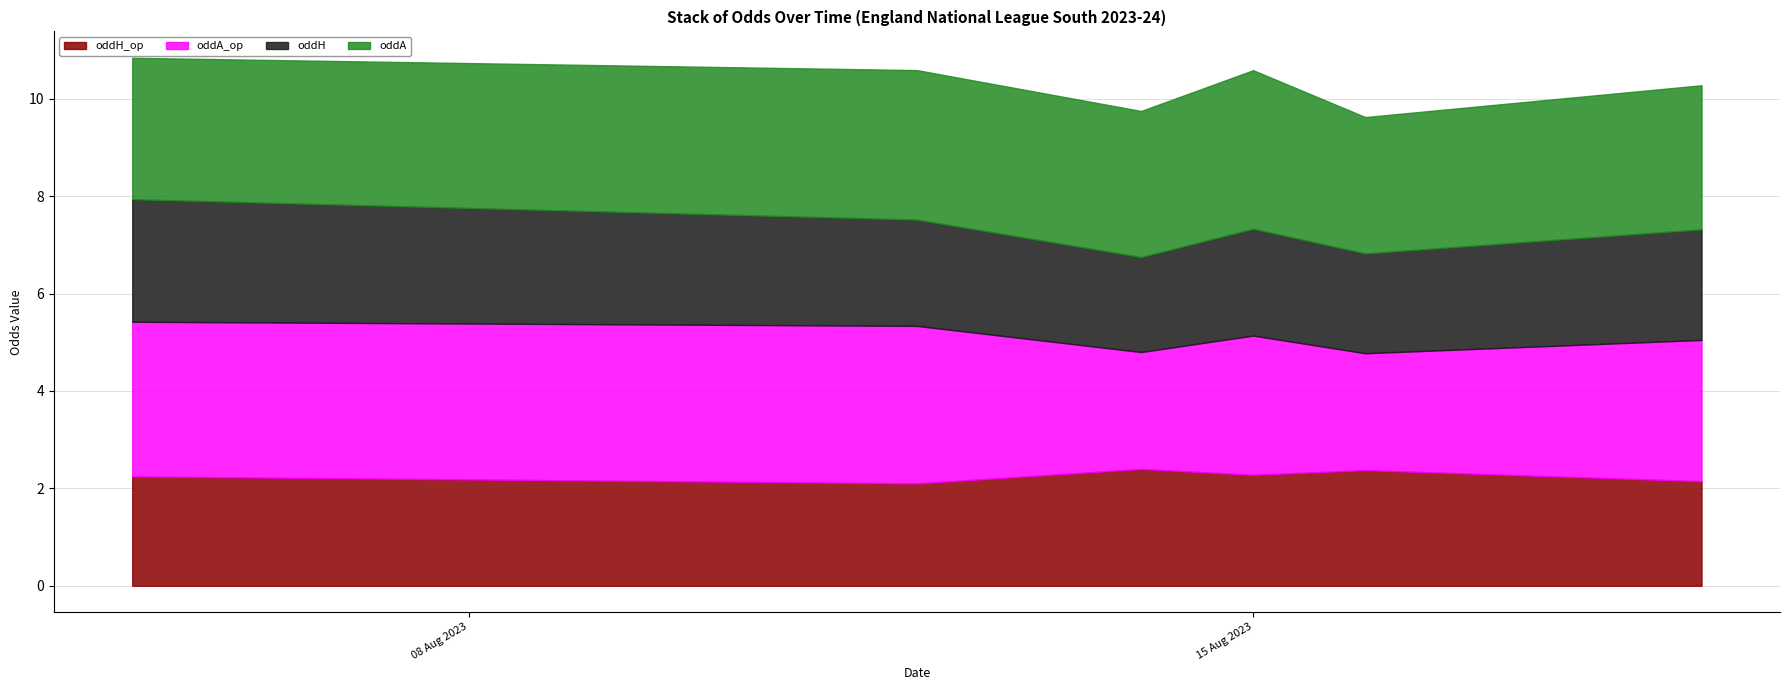

Which series has the largest total across all categories?

oddA_op